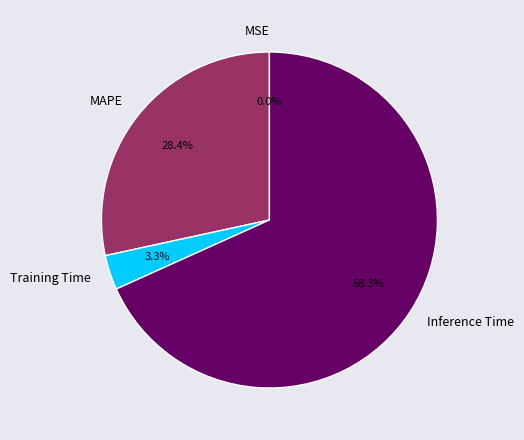

Is Inference Time the majority of the pie?

Yes